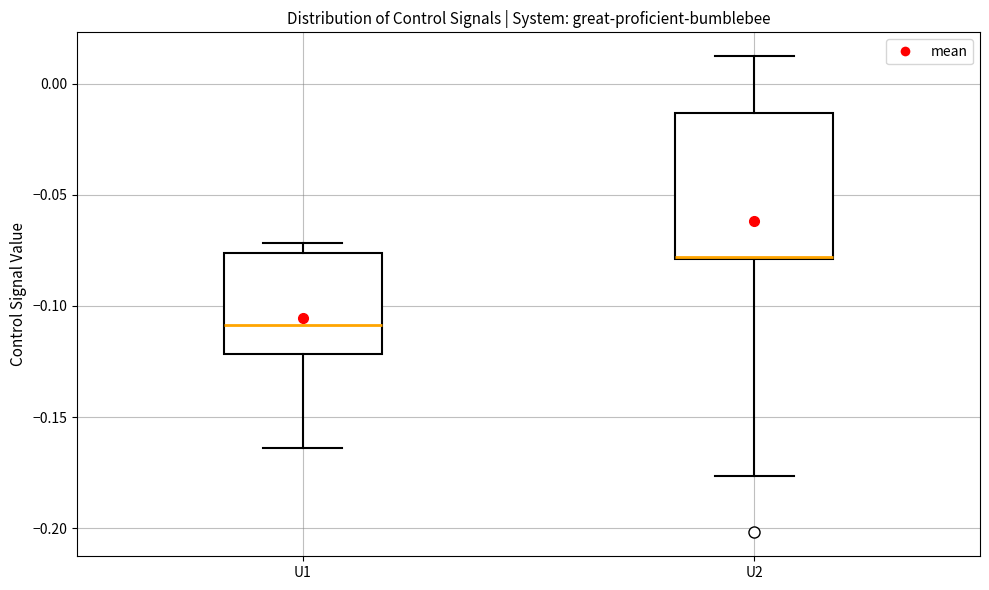

Reading left to right, read every box against the y-axis: the position of its median line, the range the box covers, and the ends of its whiskers. The values are not printed on the chart, so give them approximately, as read against the axis.

U1: median -0.110, box -0.120 to -0.075, whiskers -0.165 to -0.070
U2: median -0.080 (drawn on the box's lower edge), box -0.080 to -0.015, whiskers -0.175 to 0.010